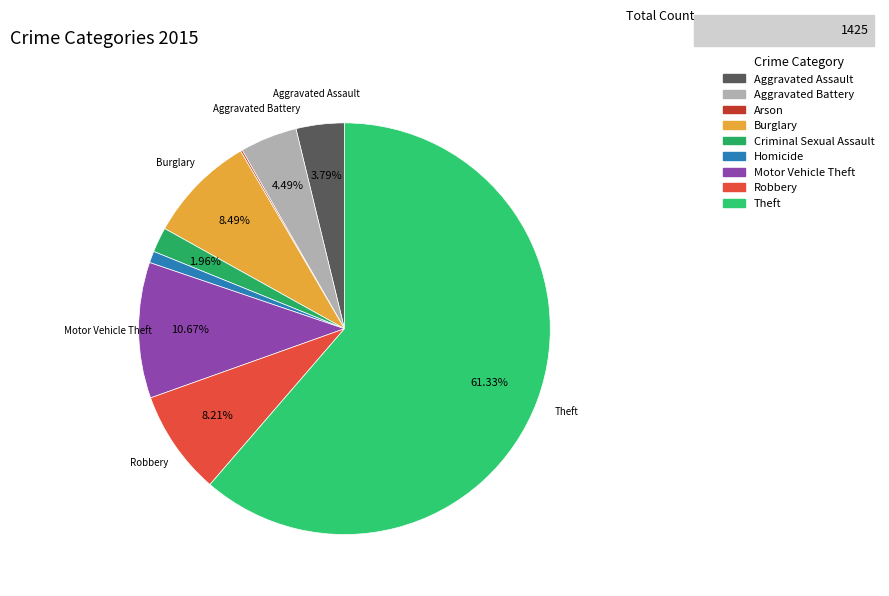

What is the ratio of the value at Aggravated Battery to the value at Theft?

0.1